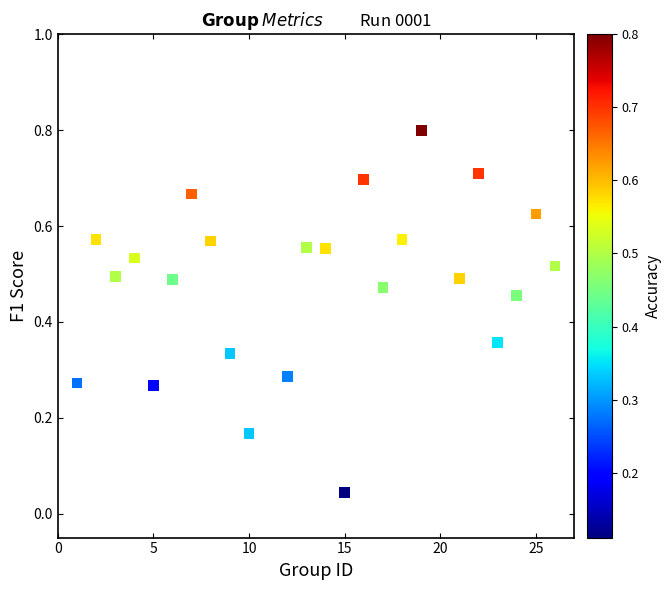

What is the range of X values (max minus min)?

25.0